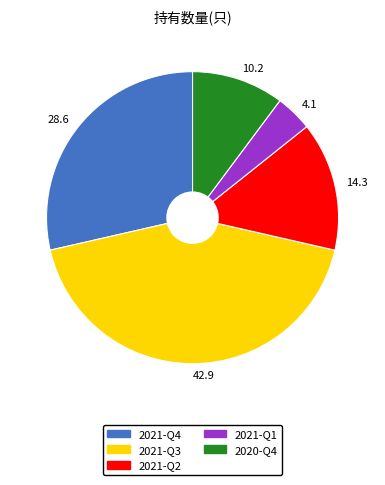

Between 14.3 and 10.2, which is larger?

14.3